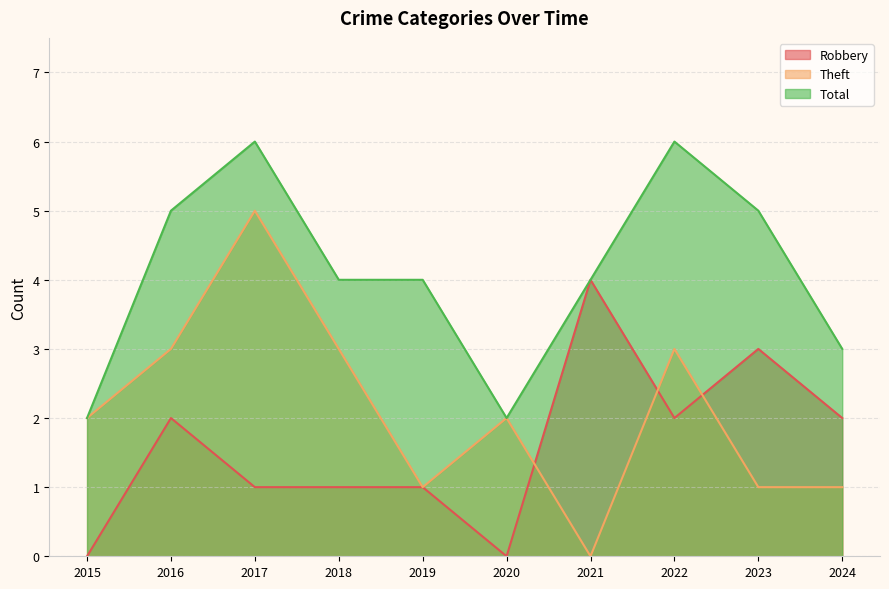

At which label does Total first exceed 4?

2016